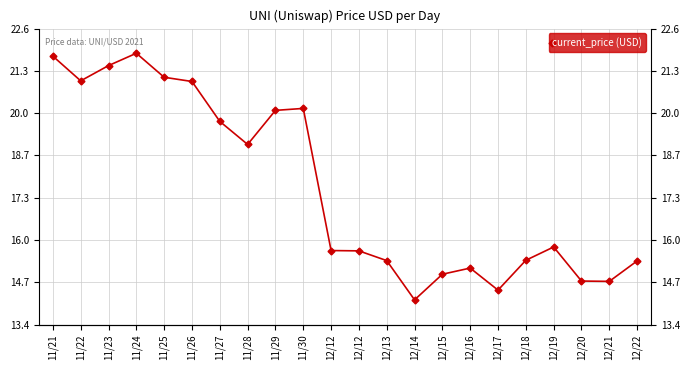

Between 12/13 and 11/24, which is larger?

11/24